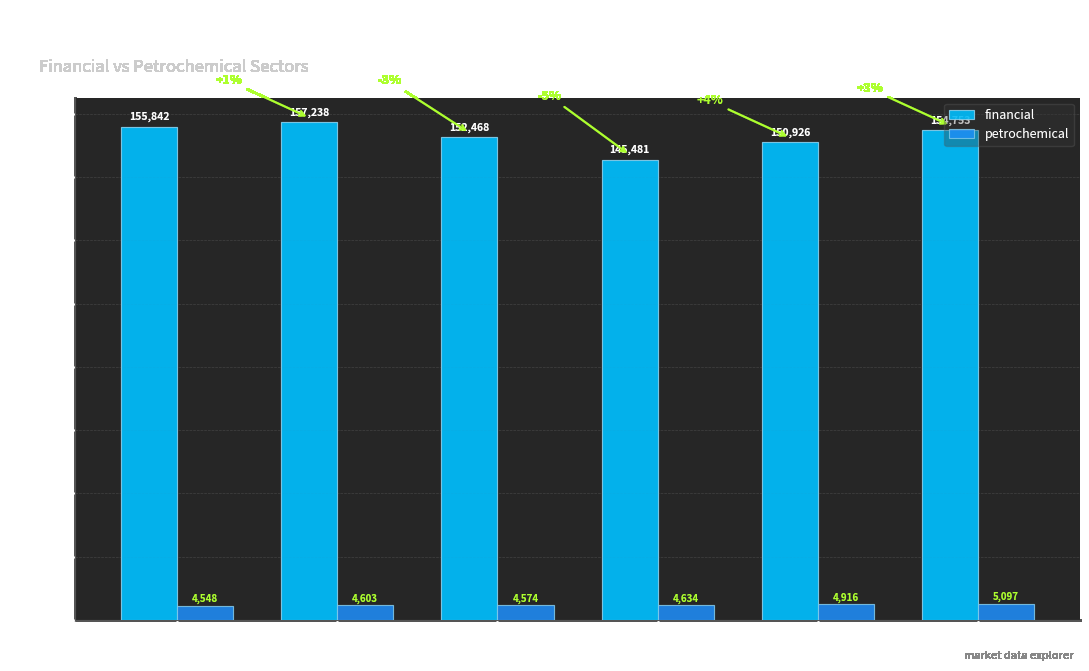

At 1395/06/17, list the series in order from largest to smallest.

financial, petrochemical